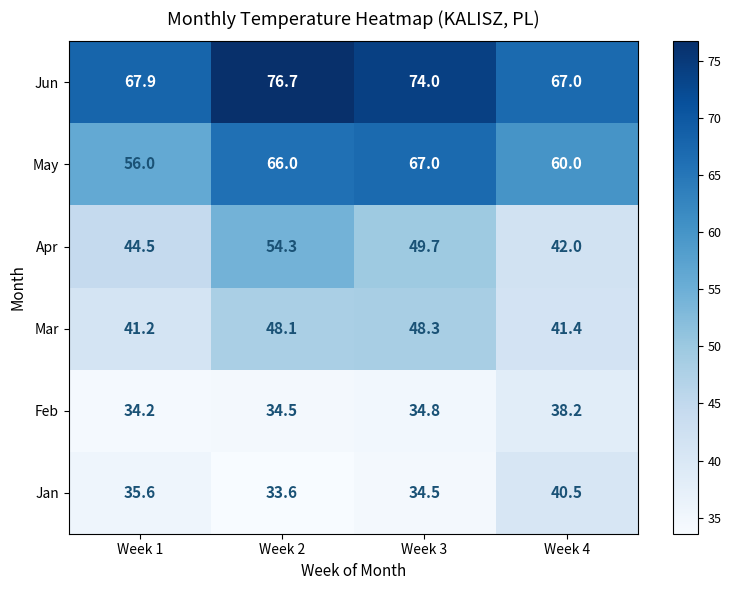

Which category has the lowest value across all series?

Week 2